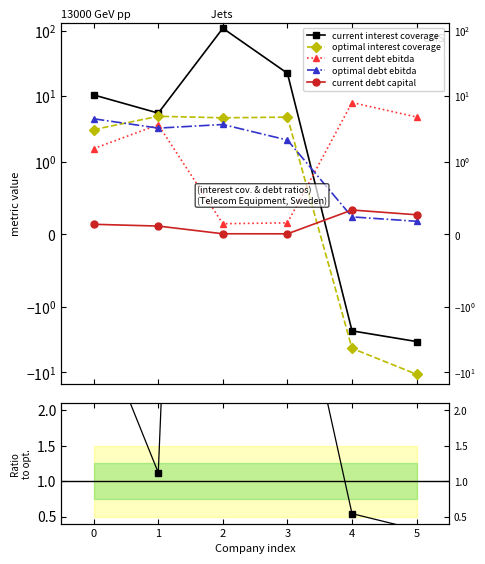

Reading left to right, what are all the values shown in this chart?

current interest coverage: 0=10.4	1=5.5	2=108.4	3=22.2	4=-2.3	5=-3.4
optimal interest coverage: 0=3.1	1=4.9	2=4.7	3=4.8	4=-4.3	5=-10.6
current debt ebitda: 0=1.6	1=3.6	2=0.1	3=0.2	4=8.0	5=4.8
optimal debt ebitda: 0=4.5	1=3.2	2=3.7	3=2.1	4=0.2	5=0.2
current debt capital: 0=0.1	1=0.1	2=0.0	3=0.0	4=0.3	5=0.3
current_interest_coverage / optimal_interest_coverage: 0=3.4	1=1.1	2=23.3	3=4.7	4=0.5	5=0.3